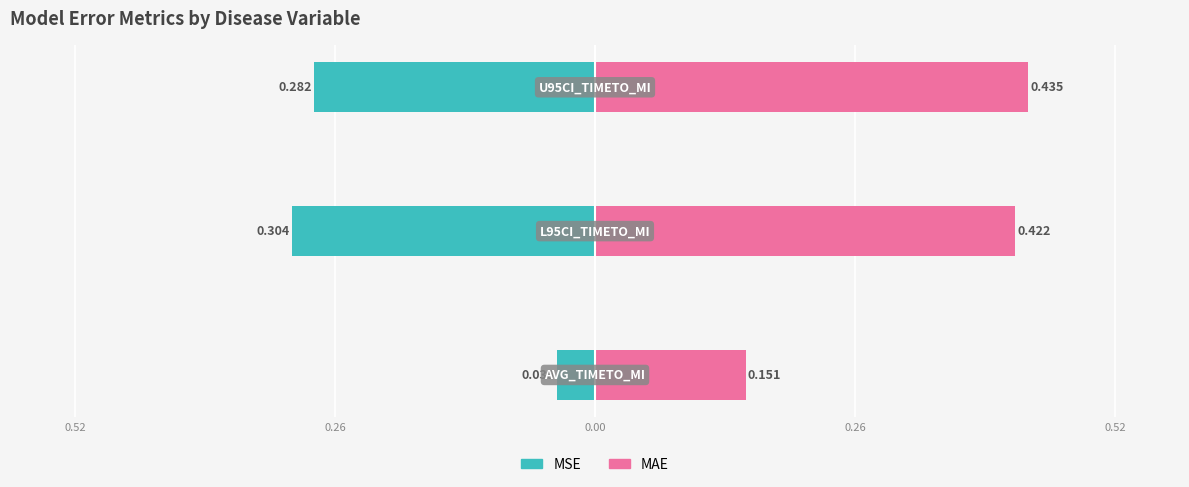

At how many categories does at least one series exceed 0?

3